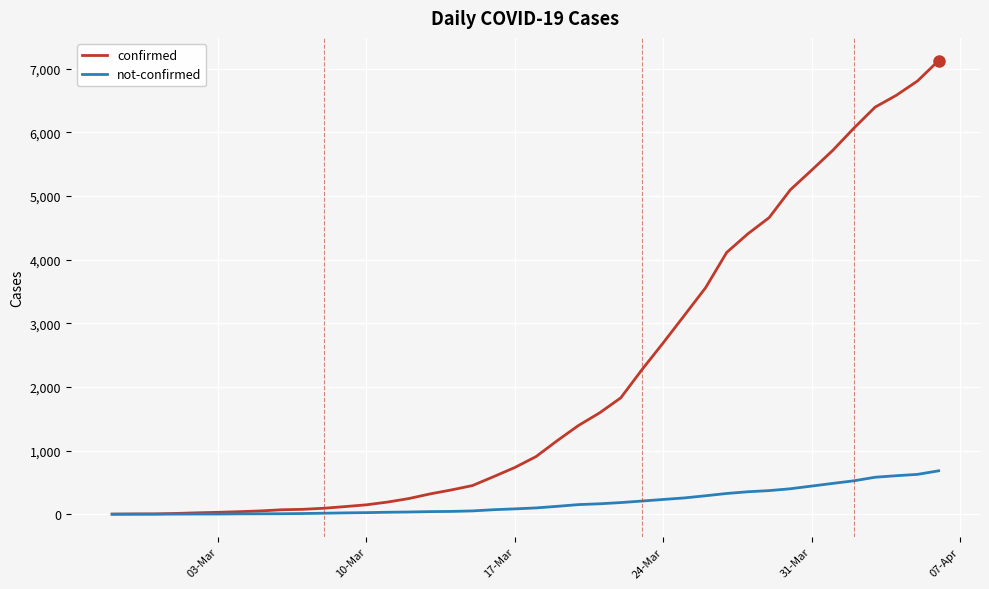

Which series has the largest total across all categories?

confirmed